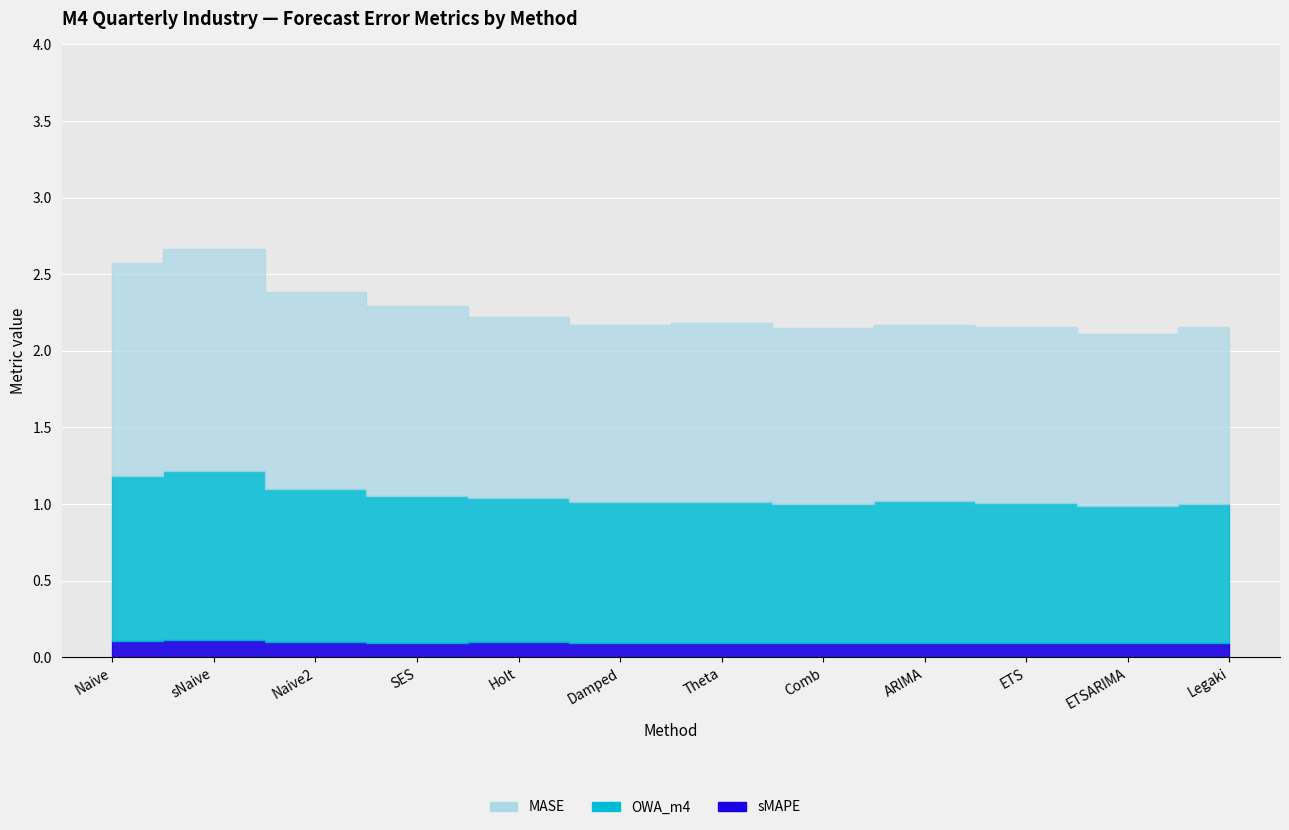

True or false: OWA_m4 and MASE cross at least once.

False